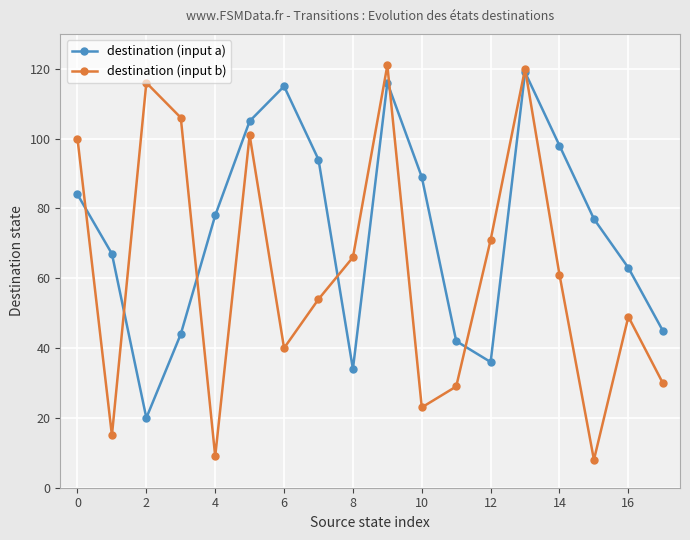

Which series has the largest range (max minus min)?

destination (input b)